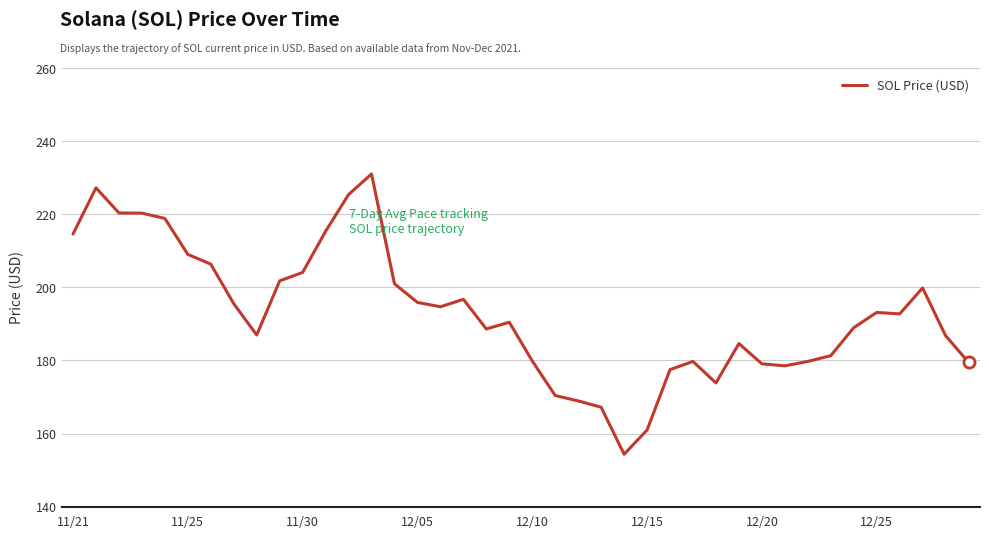

What is the difference between the maximum and minimum values?

76.7